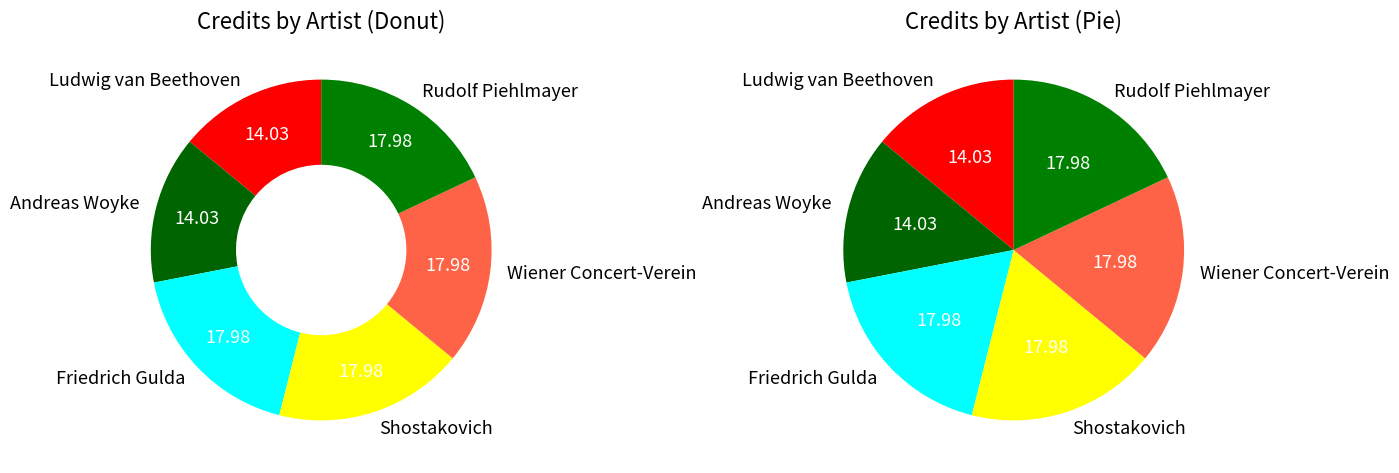

What is the largest slice in the pie chart?

Friedrich Gulda